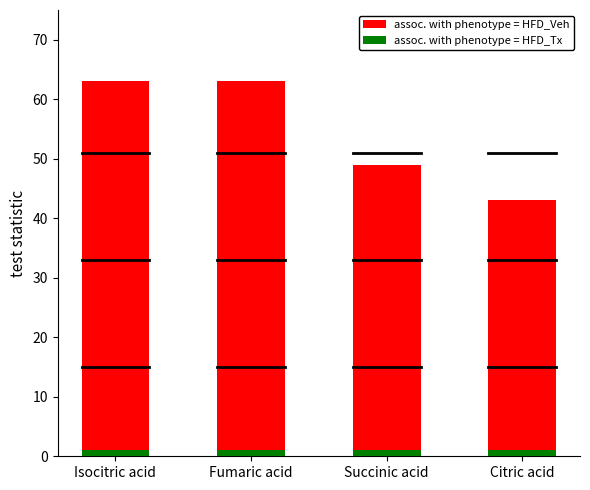

What is the value of the assoc. with phenotype = HFD_Tx bar at the 3rd from the left?

1